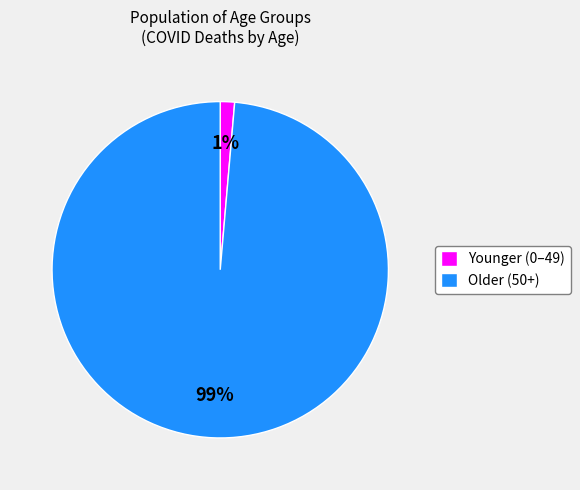

Is the sum of Older (50+) and Younger (0–49) greater than half?

Yes